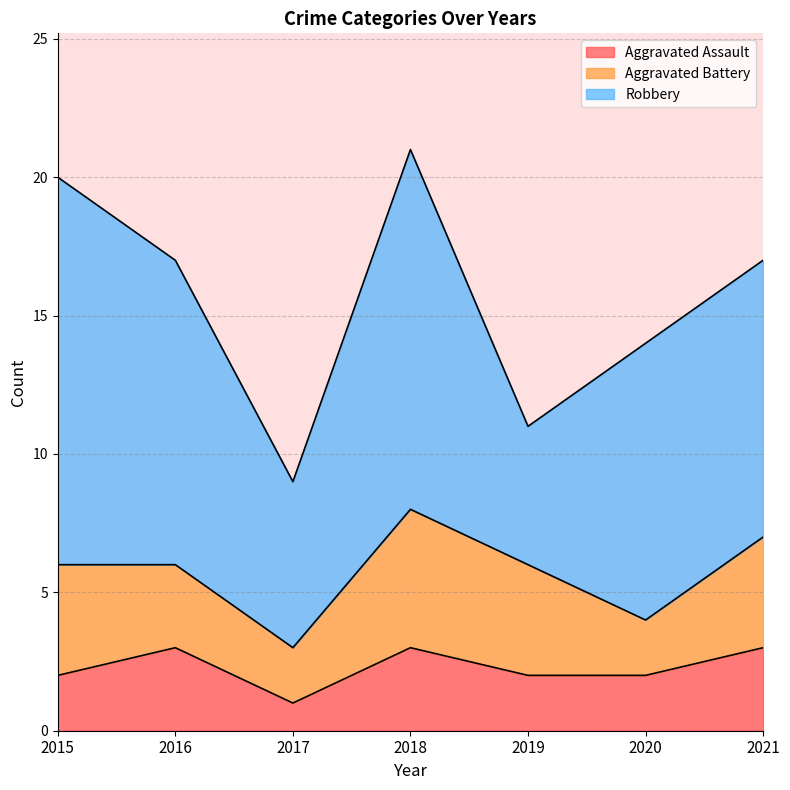

In Robbery, how many points are lower than both neighbors (excluding endpoints)?

2